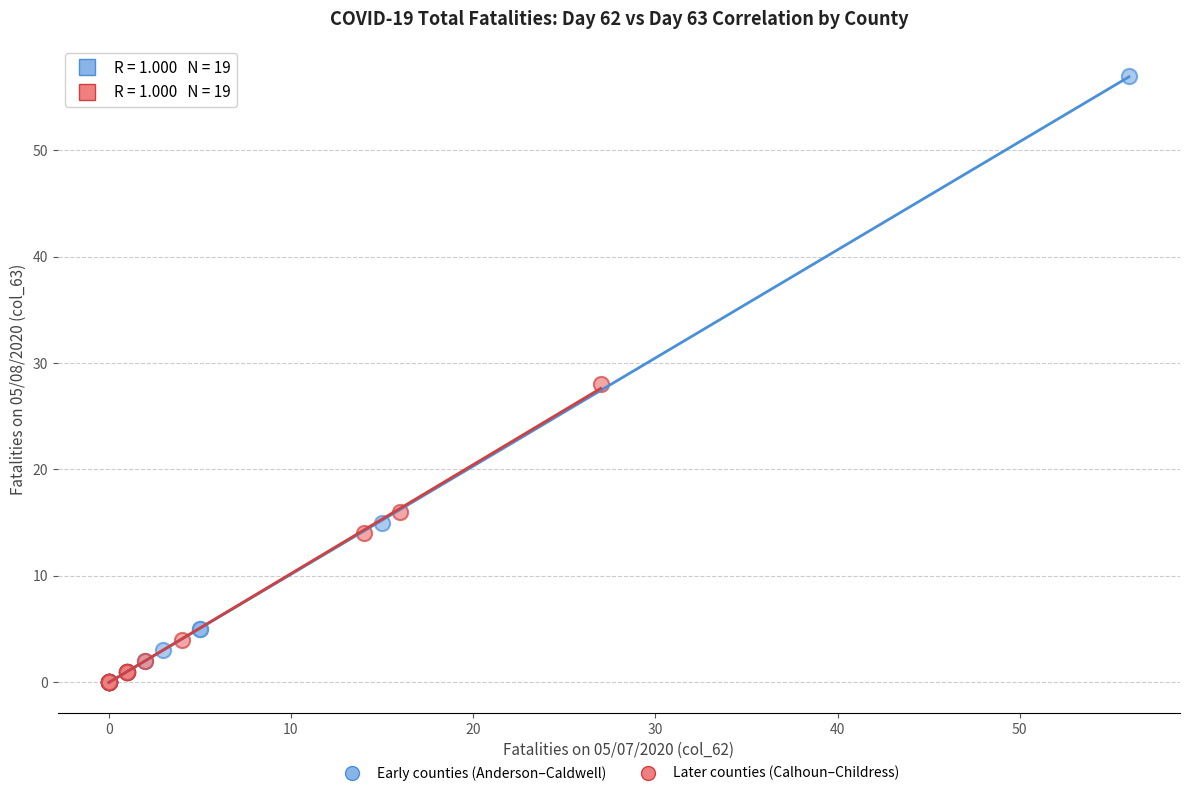

What are all the series names shown in the legend?

Early counties (Anderson–Caldwell), Later counties (Calhoun–Childress)